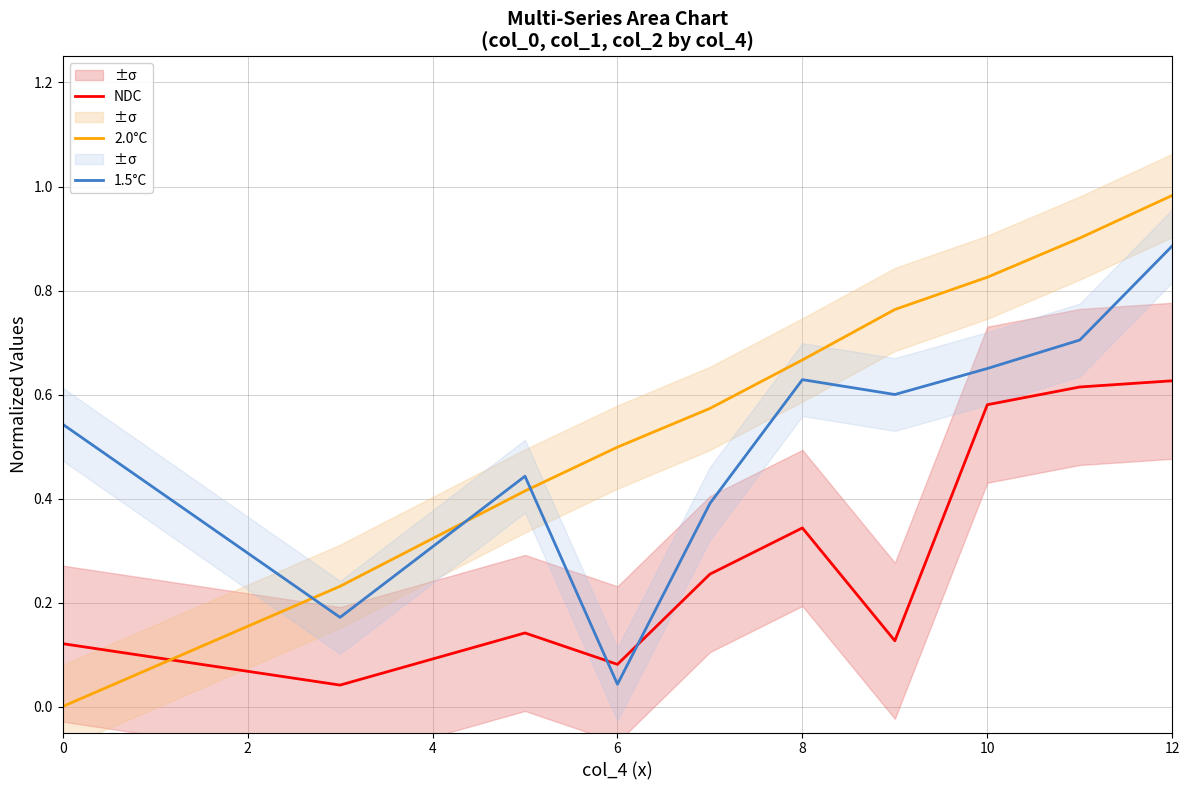

Is it true that 2.0°C equals 0.5 at 6?

True